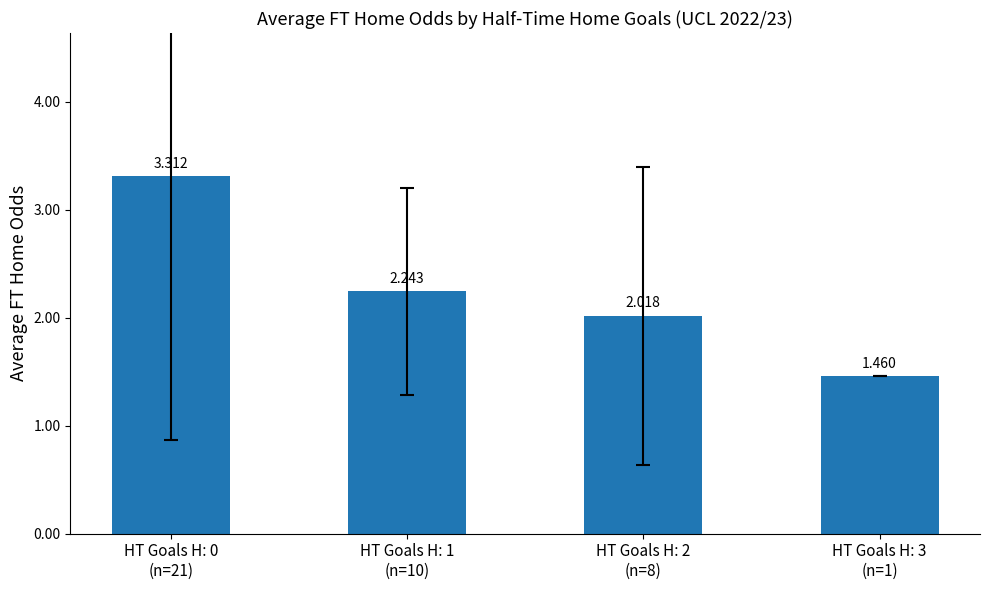

What position from the right is HT Goals H: 2
(n=8)?

2